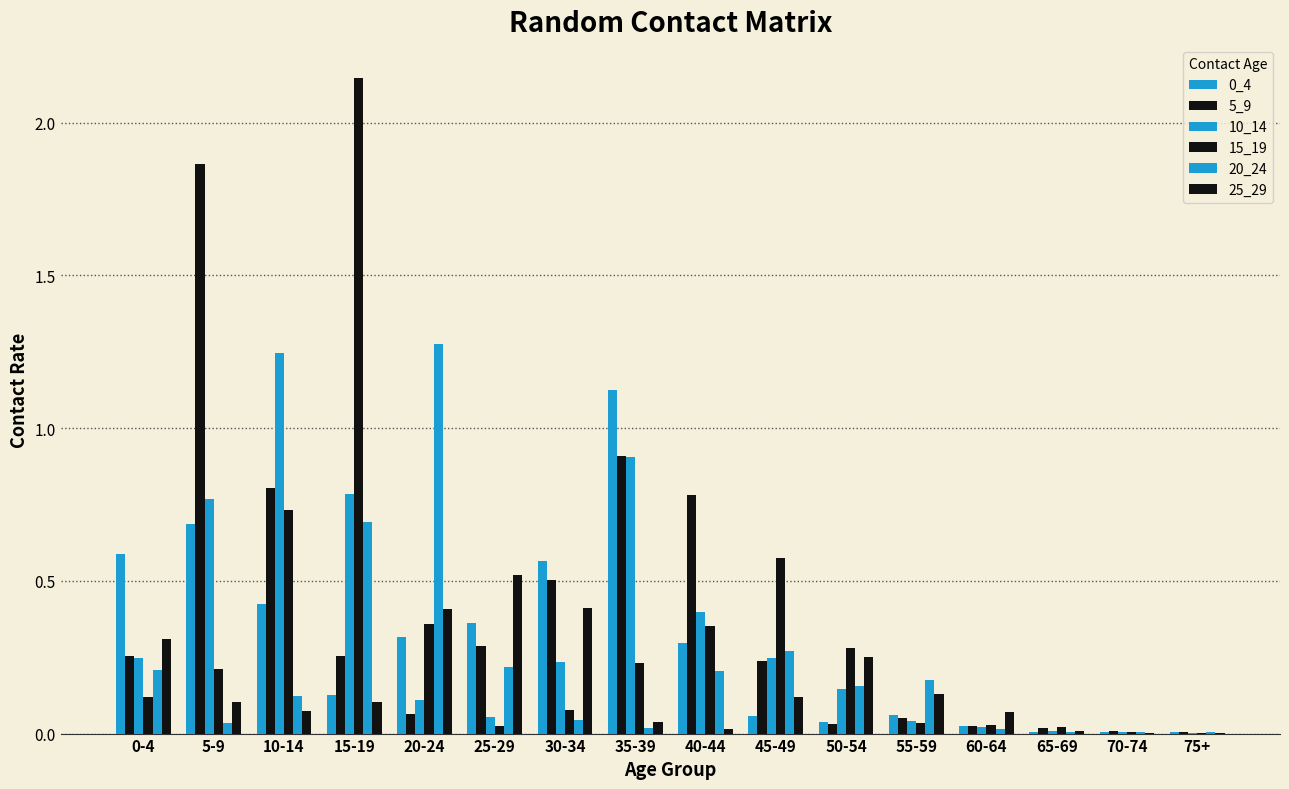

What is the spread (max minus min) of values at 45-49?

0.5